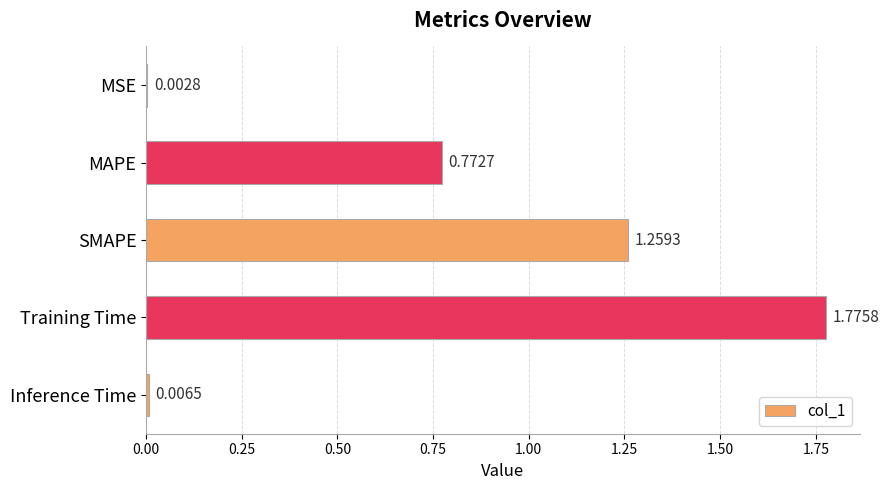

What is the sum of the values at SMAPE and Training Time?

3.0